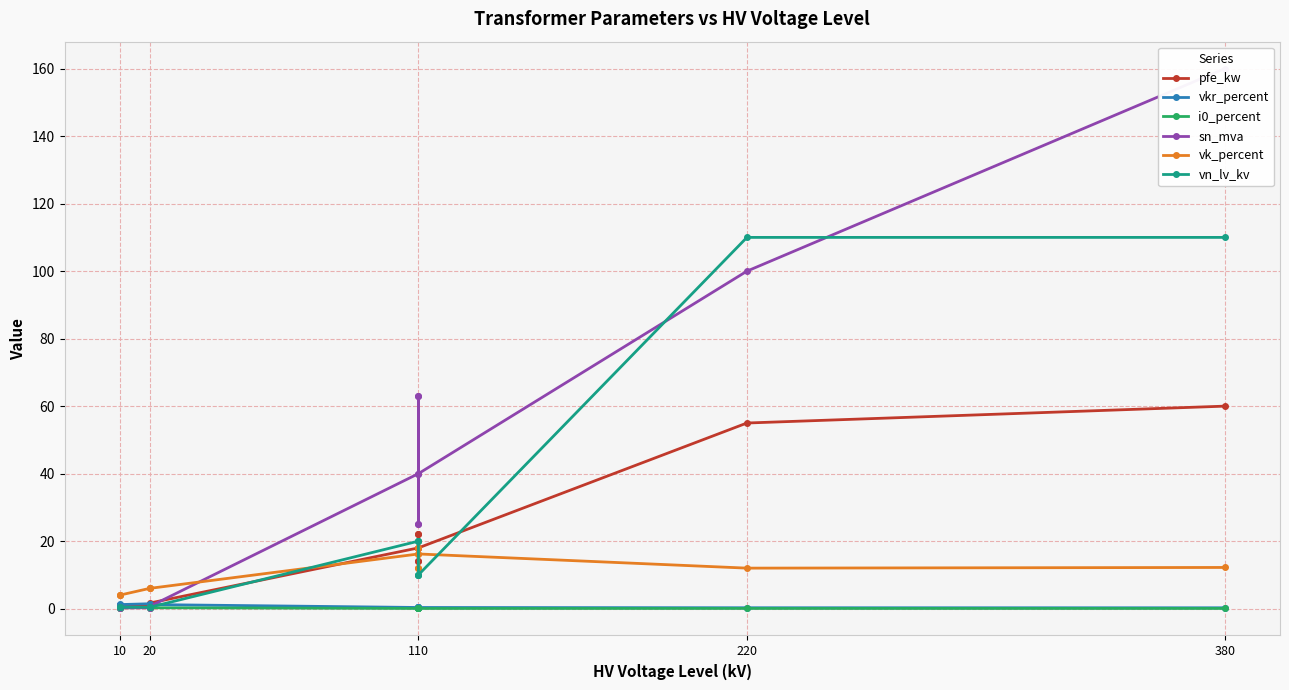

How many interior local valleys does the sn_mva series have?

2